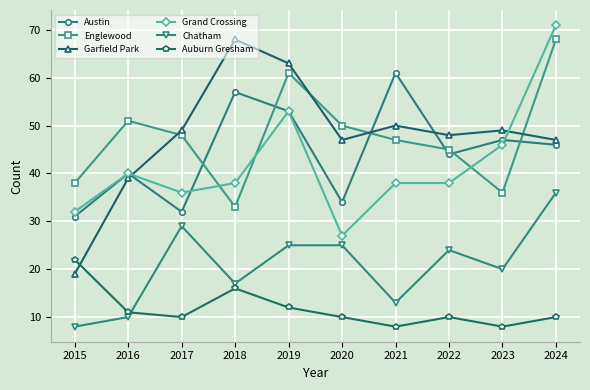

Read the Grand Crossing value at 2017.

36